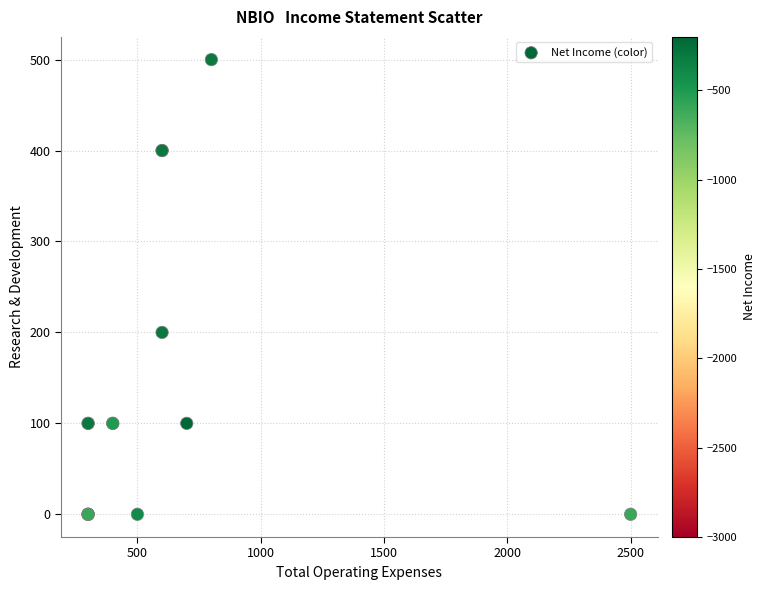

What Y value in the scatter plot is closest to 250?

200